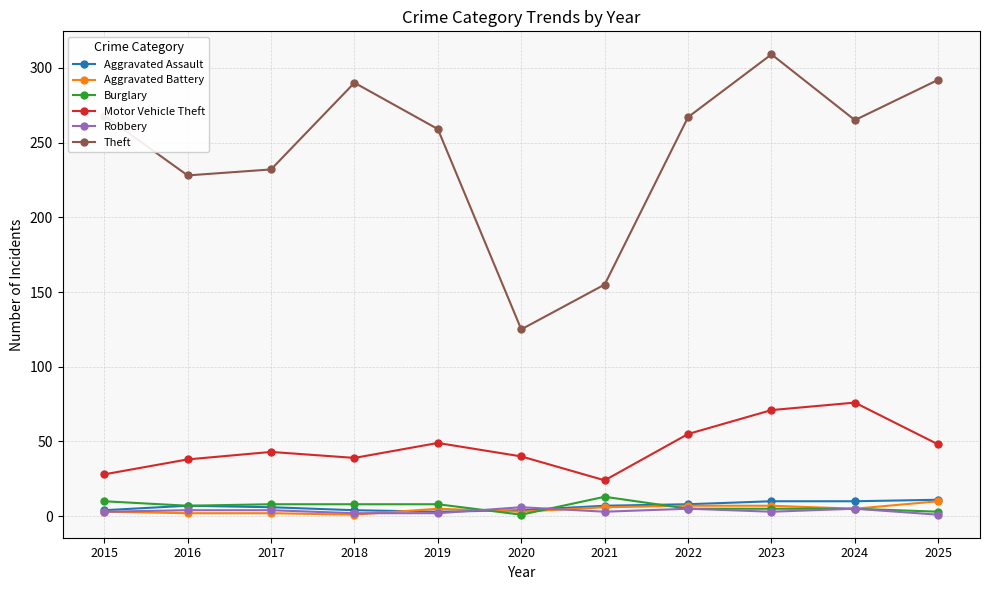

Which series changed the most between 2021 and 2022?

Theft